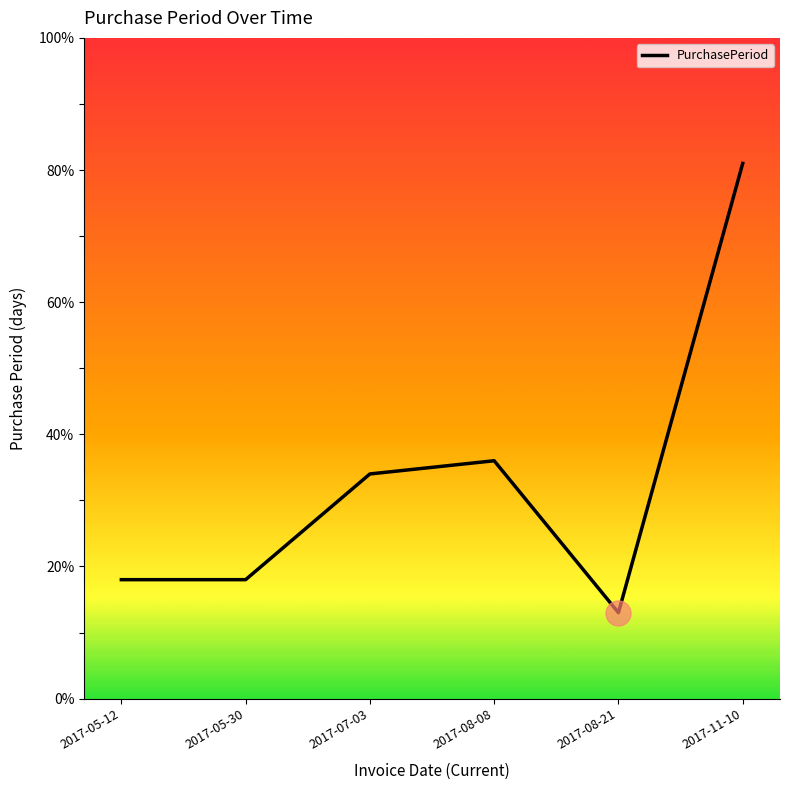

How many distinct data groups are displayed?

1